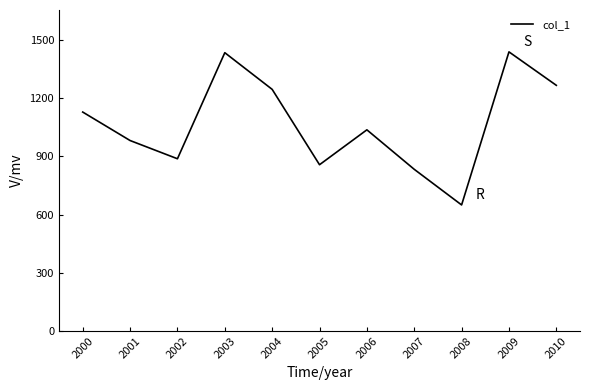

The chart shows a value of 641.9 at 2006. True or false?

False